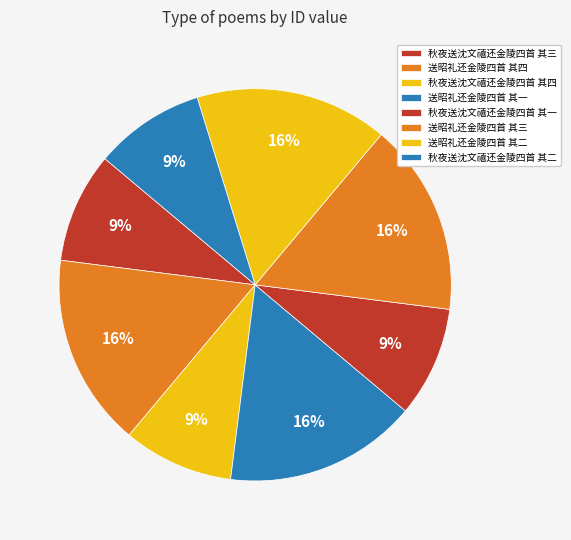

Count the number of slices in the pie.

8